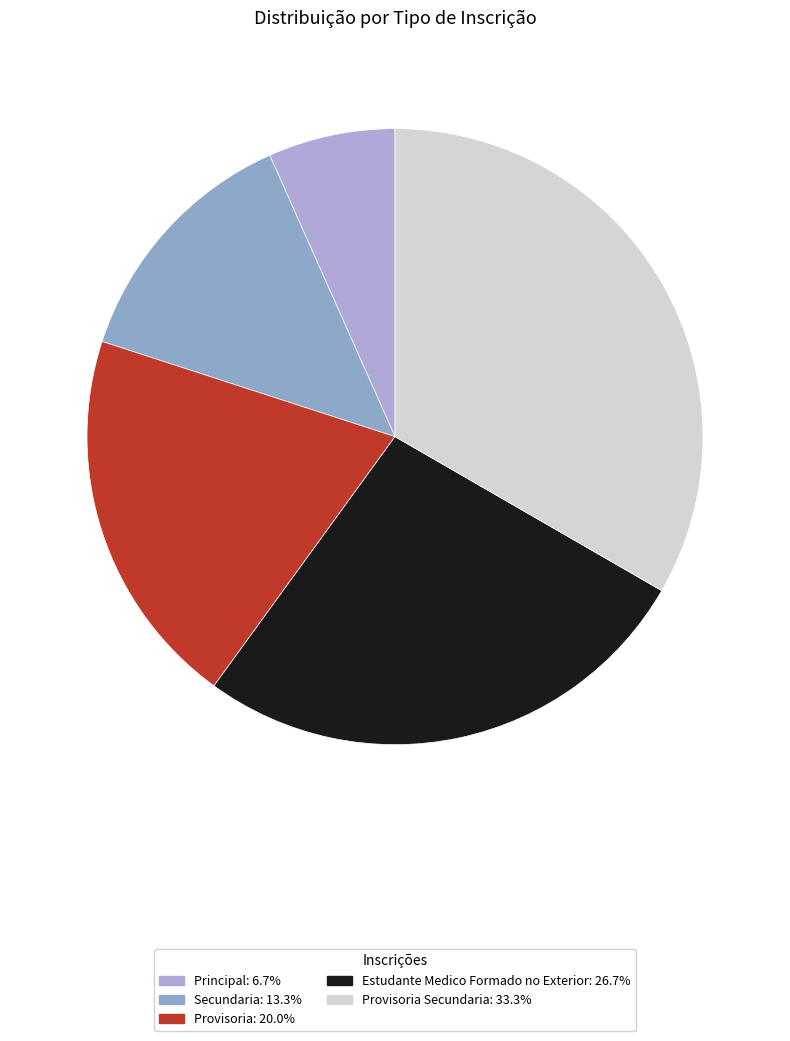

How many segments does this pie chart have?

5